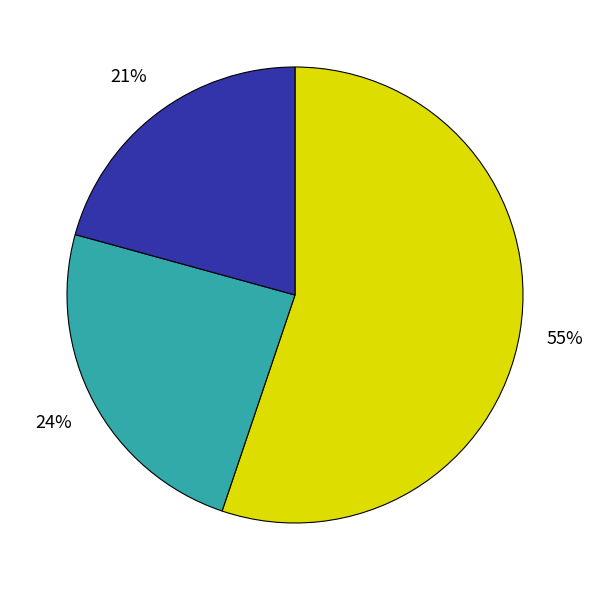

To the nearest percent, what is the difference between the largest and smallest slice percentages?

34%